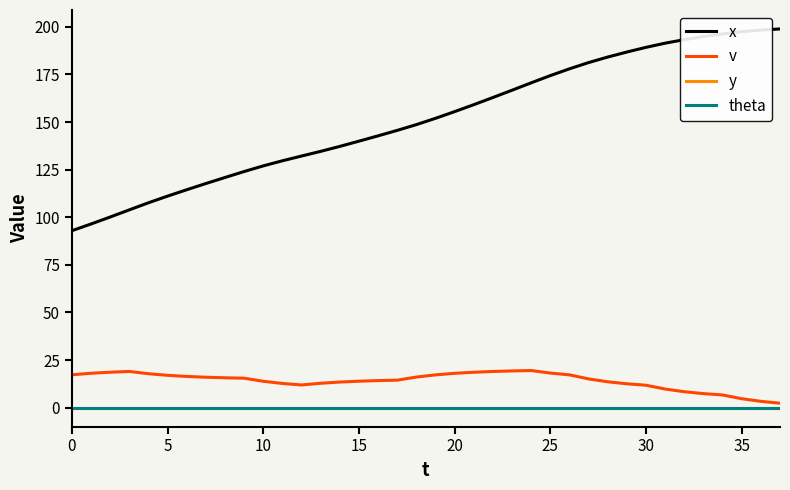

Does the chart have visible grid lines?

No